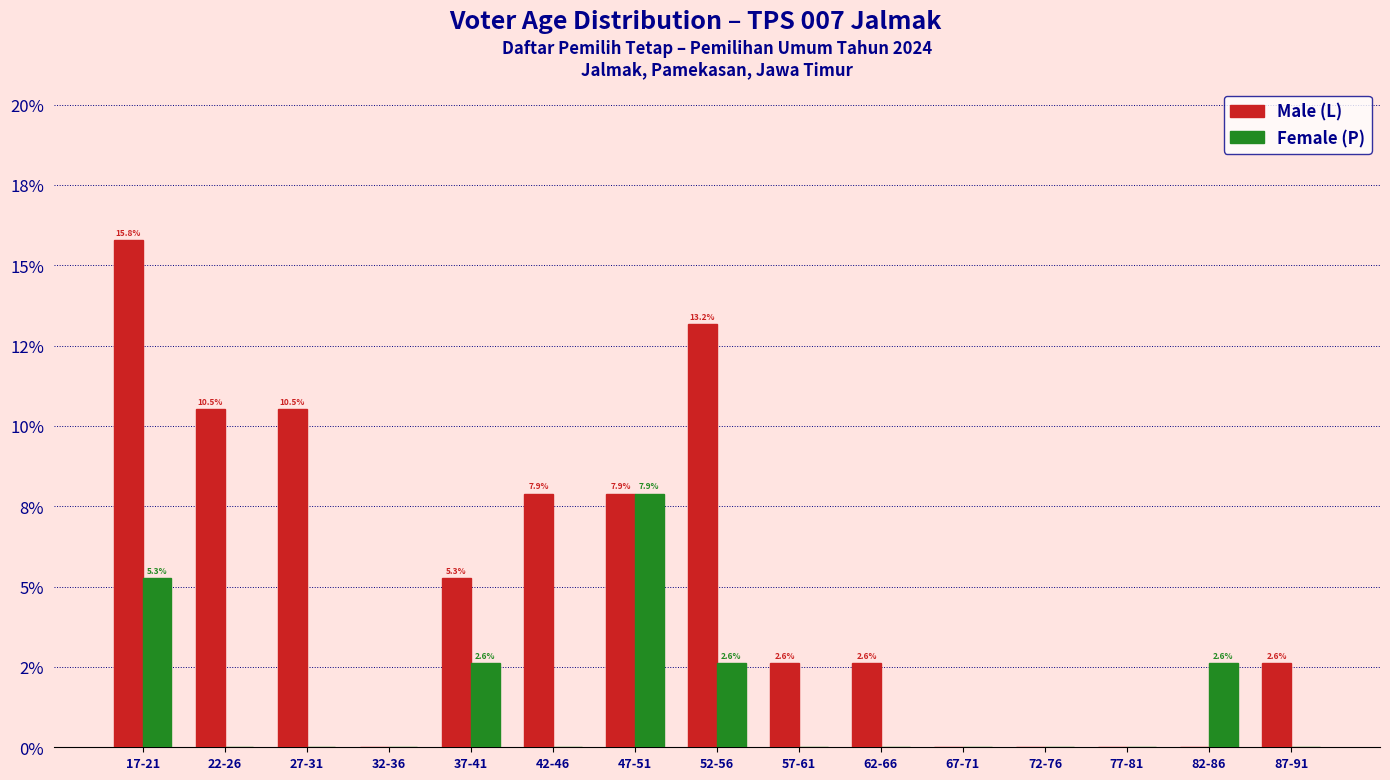

Reading right to left, what are all the values shown in this chart?

Male (L): 87-91=2.6	82-86=0.0	77-81=0.0	72-76=0.0	67-71=0.0	62-66=2.6	57-61=2.6	52-56=13.2	47-51=7.9	42-46=7.9	37-41=5.3	32-36=0.0	27-31=10.5	22-26=10.5	17-21=15.8
Female (P): 87-91=0.0	82-86=2.6	77-81=0.0	72-76=0.0	67-71=0.0	62-66=0.0	57-61=0.0	52-56=2.6	47-51=7.9	42-46=0.0	37-41=2.6	32-36=0.0	27-31=0.0	22-26=0.0	17-21=5.3